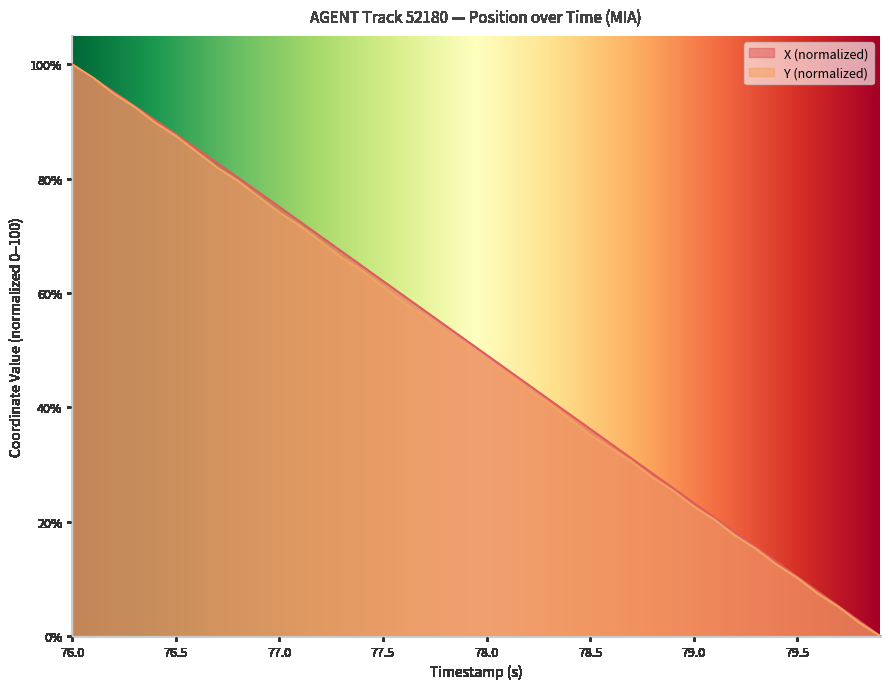

Which series has the largest total across all categories?

X